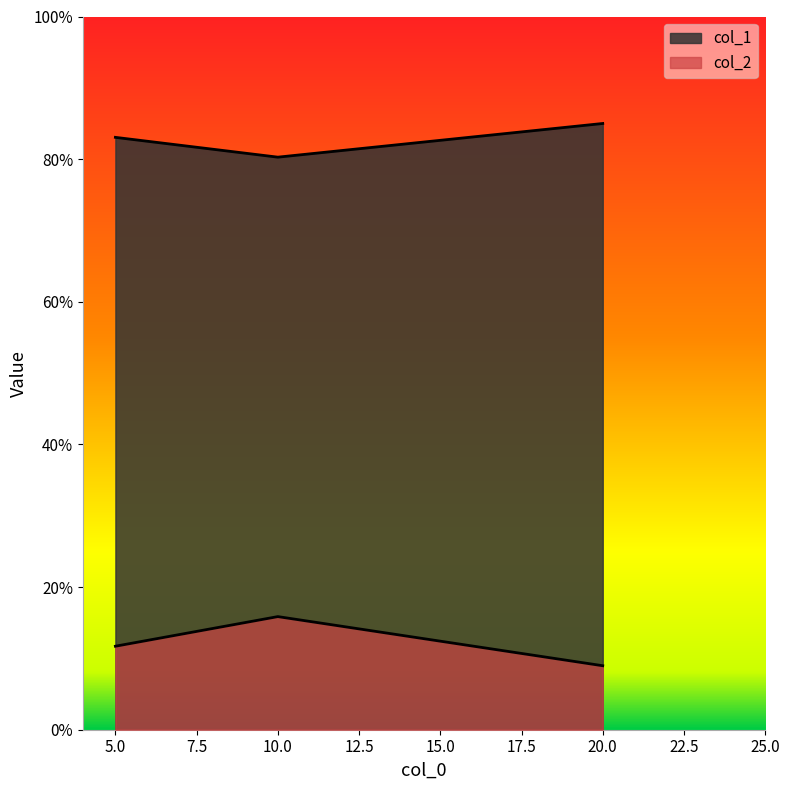

Reading left to right, what are all the values shown in this chart?

col_1: 0.8	0.8	0.9
col_2: 0.1	0.2	0.1